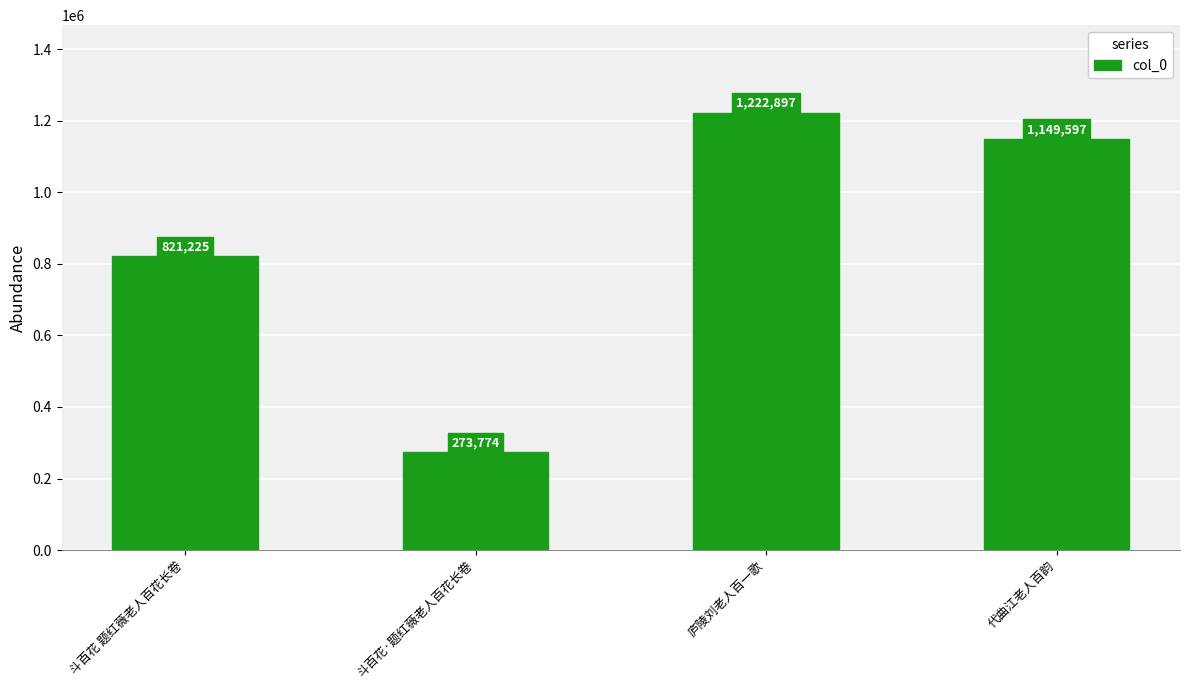

What is the label of the 3rd bar from the left?

庐陵刘老人百一歌